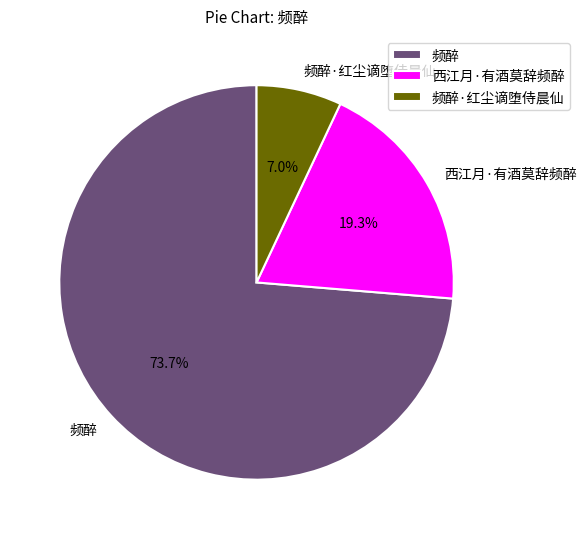

What percentage is NOT represented by 频醉?

26.3%